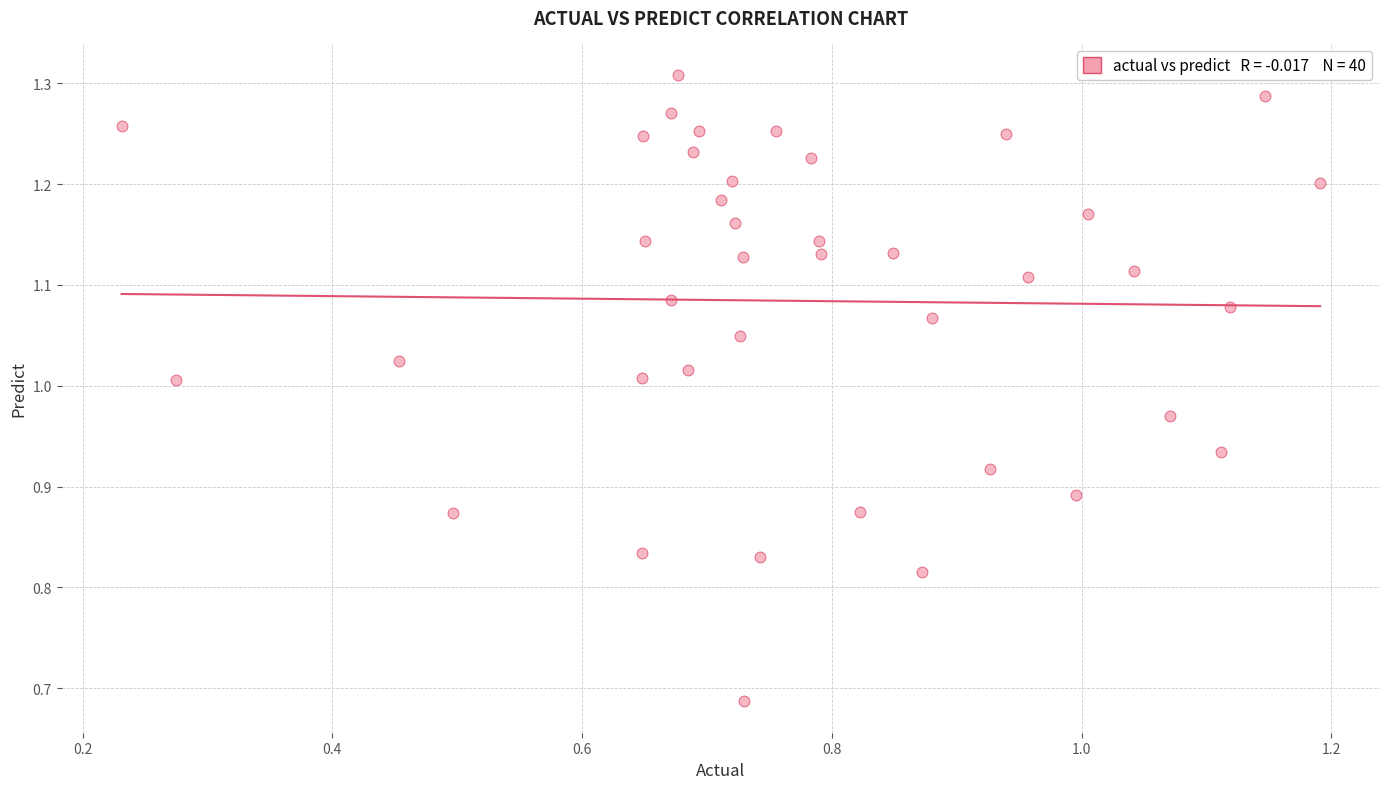

What is the range of Y values (max minus min)?

0.6